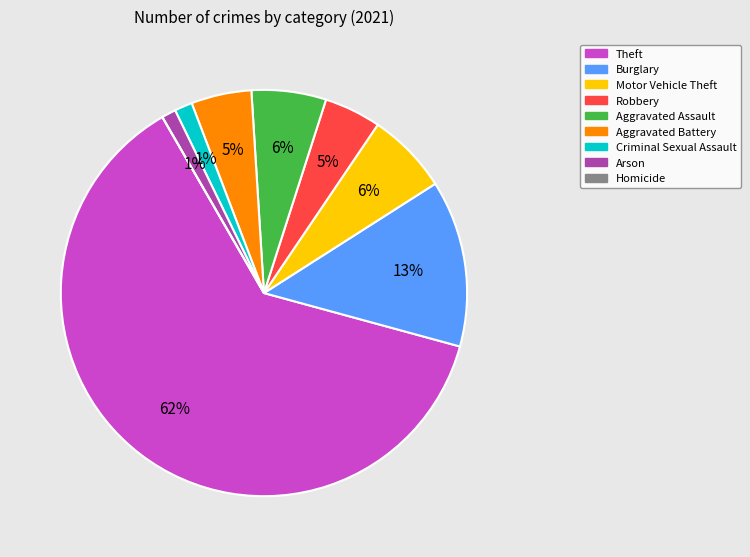

Combined, do Motor Vehicle Theft and Aggravated Battery account for over 50%?

No